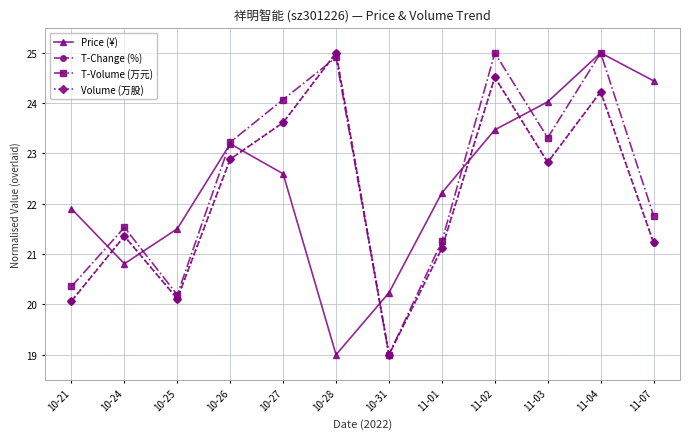

At which category does Volume (万股) reach its first local peak?

10-24